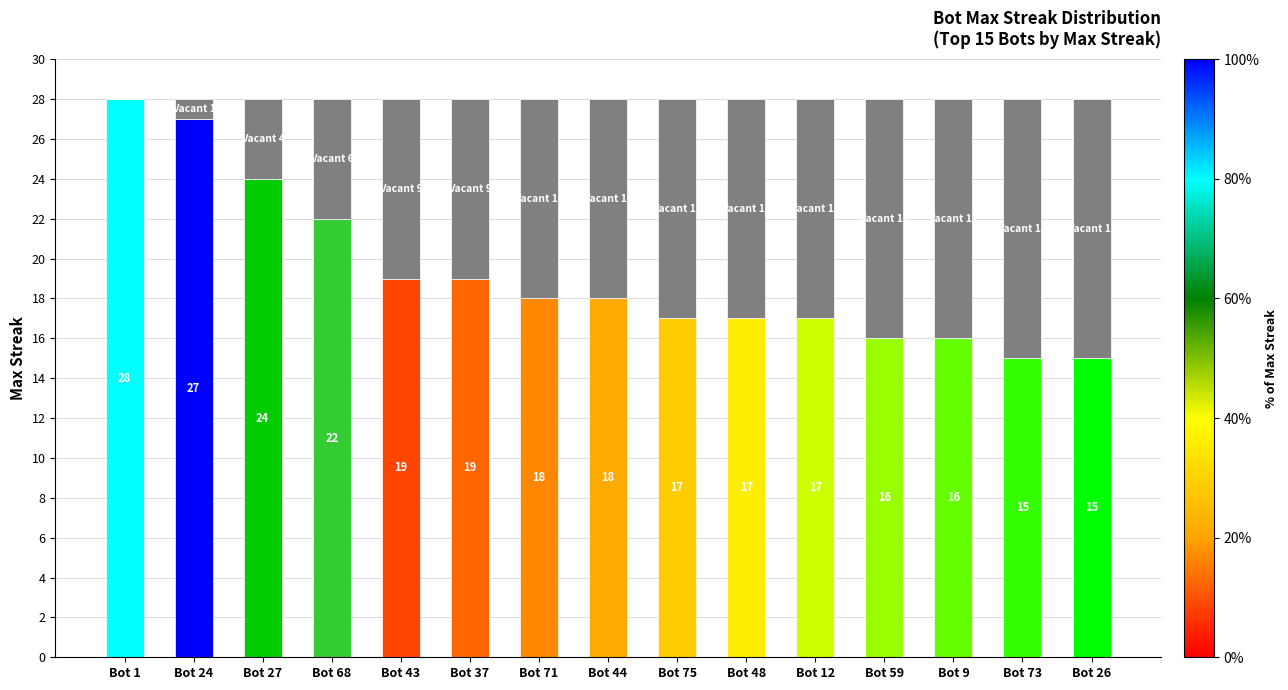

What is the total value across all series at Bot 37?

28